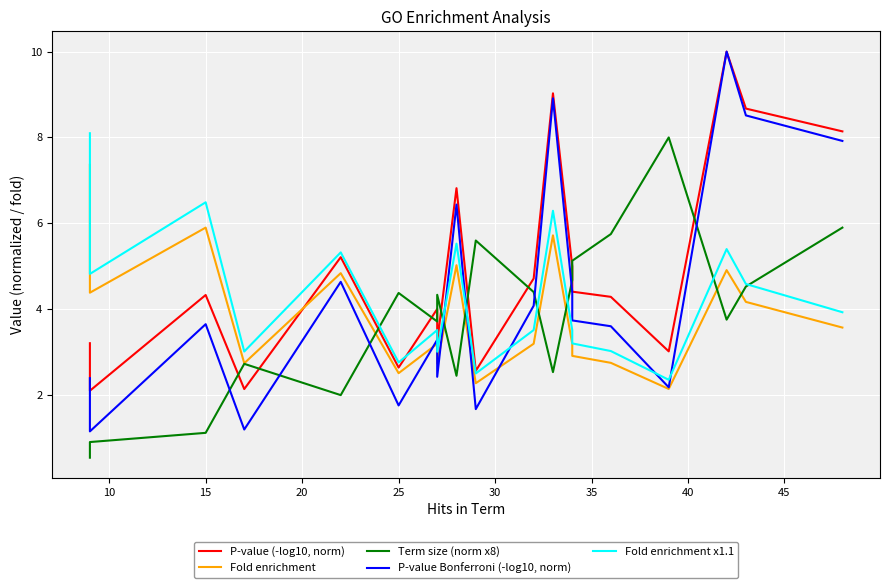

What is the greatest value displayed?

10.0